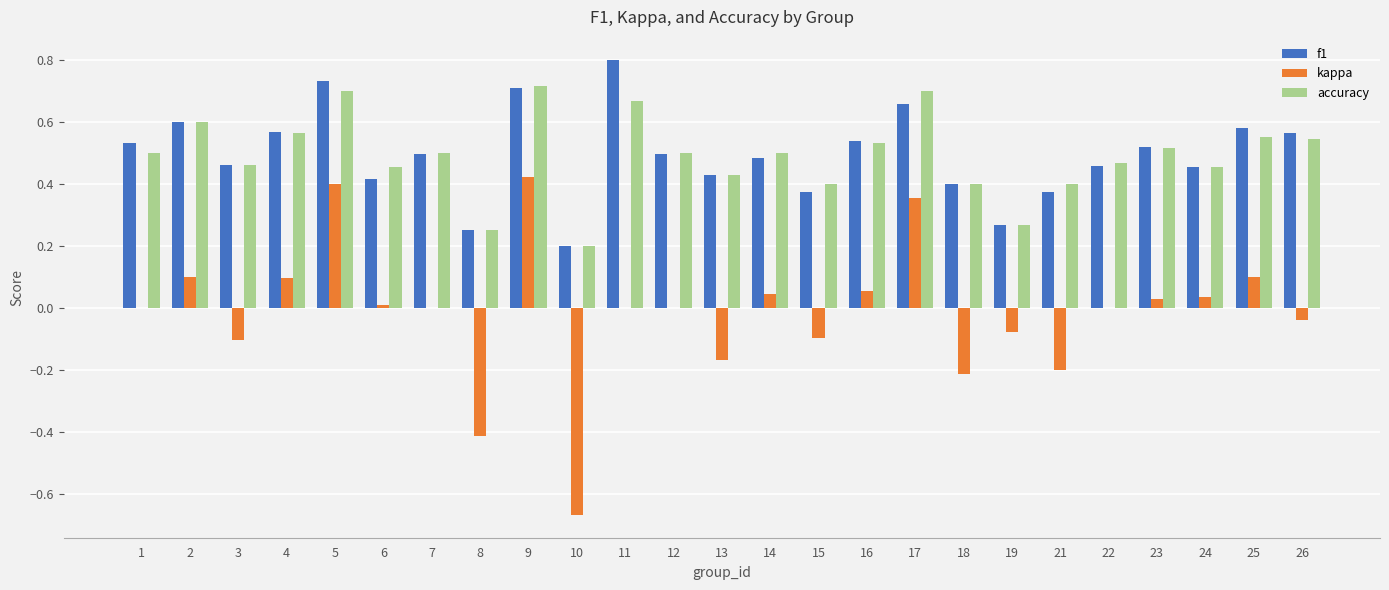

How many data points does each series have?

25